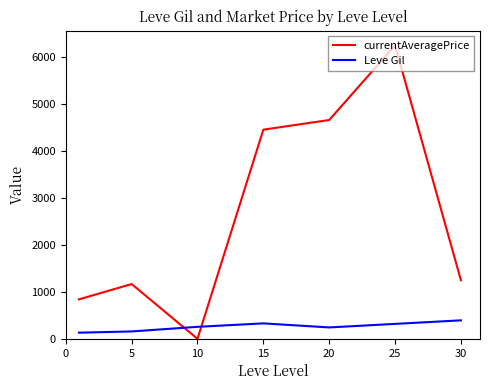

True or false: Leve Gil and currentAveragePrice cross at least once.

True